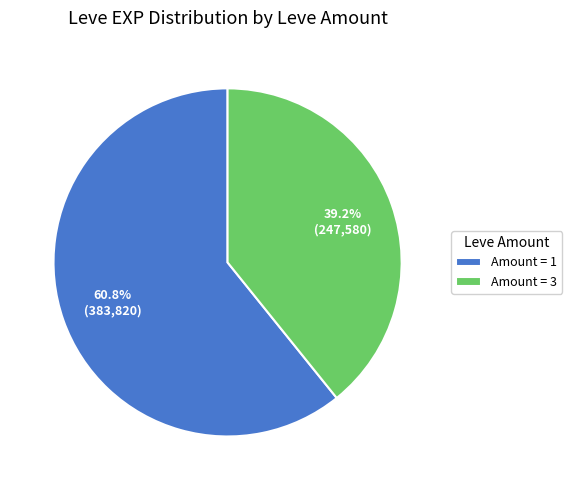

Do Amount = 1 and Amount = 3 together represent more than half of the pie?

Yes